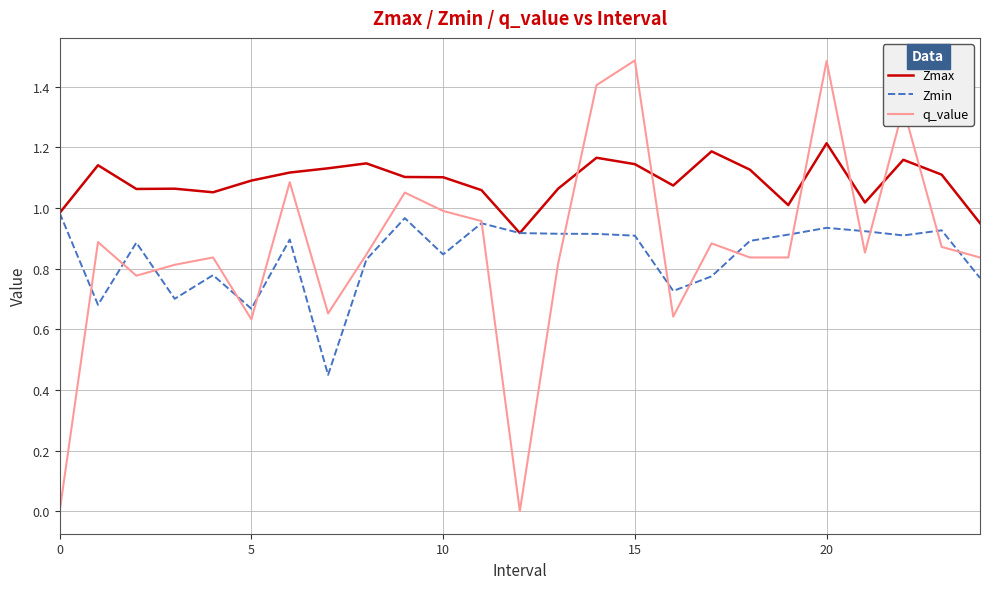

Rank the series by their maximum value, from highest to lowest.

q_value, Zmax, Zmin